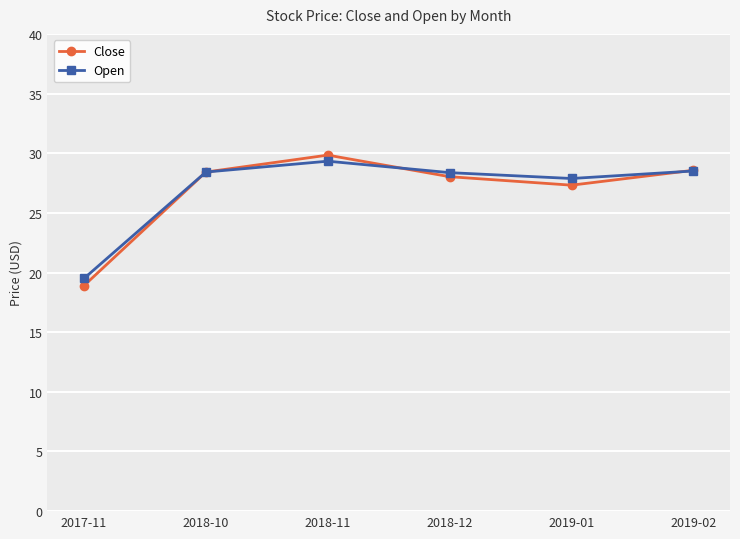

What value does the Open series have at 2018-10?

28.4